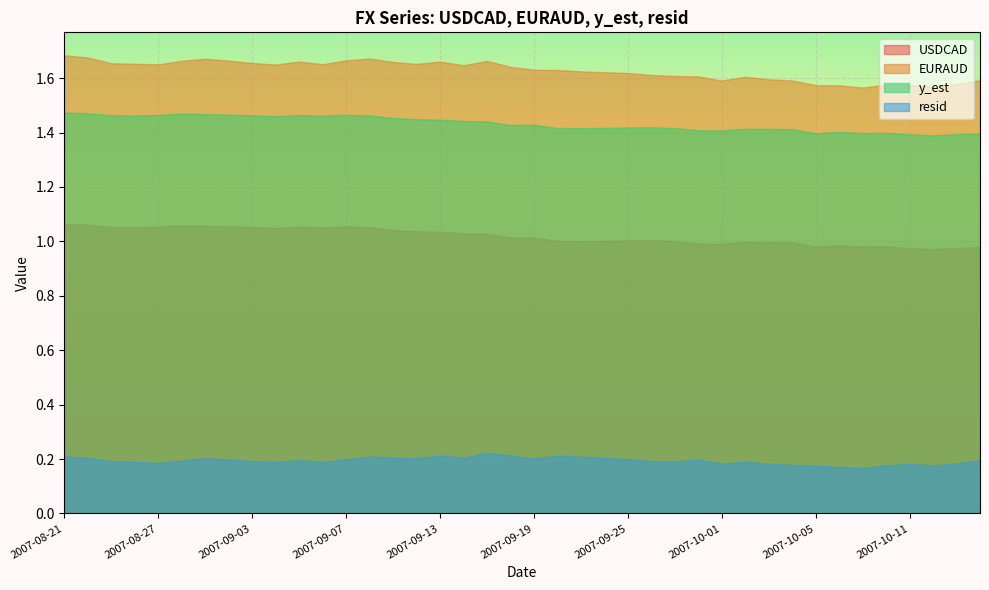

Reading left to right, what are all the values shown in this chart?

USDCAD: 1.1	1.1	1.1	1.1	1.1	1.1	1.1	1.1	1.1	1.0	1.1	1.1	1.1	1.1	1.0	1.0	1.0	1.0	1.0	1.0	1.0	1.0	1.0	1.0	1.0	1.0	1.0	1.0	1.0	1.0	1.0	1.0	1.0	1.0	1.0	1.0	1.0	1.0	1.0	1.0
EURAUD: 1.7	1.7	1.7	1.7	1.7	1.7	1.7	1.7	1.7	1.6	1.7	1.7	1.7	1.7	1.7	1.7	1.7	1.6	1.7	1.6	1.6	1.6	1.6	1.6	1.6	1.6	1.6	1.6	1.6	1.6	1.6	1.6	1.6	1.6	1.6	1.6	1.6	1.6	1.6	1.6
y_est: 1.5	1.5	1.5	1.5	1.5	1.5	1.5	1.5	1.5	1.5	1.5	1.5	1.5	1.5	1.5	1.4	1.4	1.4	1.4	1.4	1.4	1.4	1.4	1.4	1.4	1.4	1.4	1.4	1.4	1.4	1.4	1.4	1.4	1.4	1.4	1.4	1.4	1.4	1.4	1.4
resid: 0.2	0.2	0.2	0.2	0.2	0.2	0.2	0.2	0.2	0.2	0.2	0.2	0.2	0.2	0.2	0.2	0.2	0.2	0.2	0.2	0.2	0.2	0.2	0.2	0.2	0.2	0.2	0.2	0.2	0.2	0.2	0.2	0.2	0.2	0.2	0.2	0.2	0.2	0.2	0.2